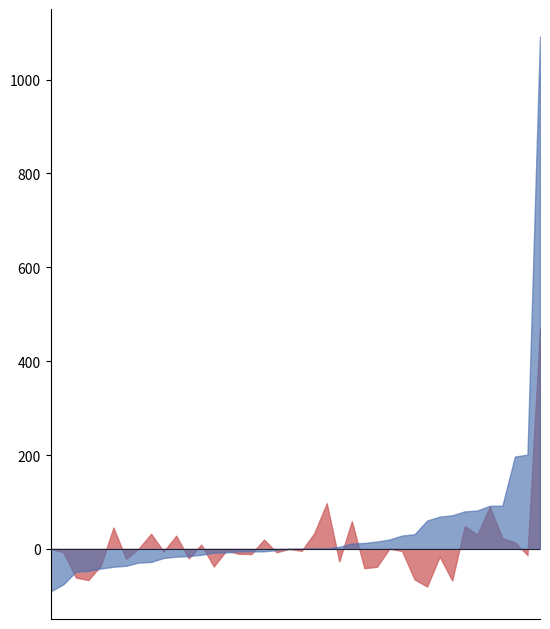

Is it true that 201812_% CHG equals 0.7 at FINLAND?

True